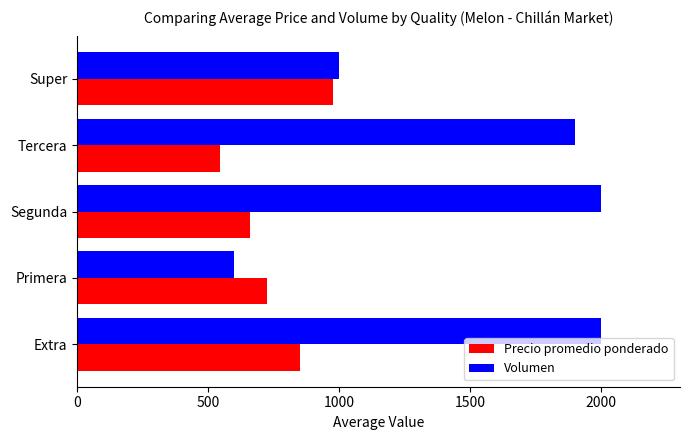

Count the number of data series in this chart.

2